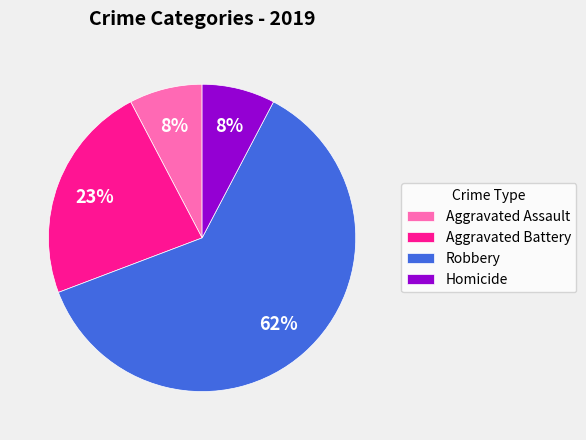

Is the sum of Homicide and Robbery greater than half?

Yes